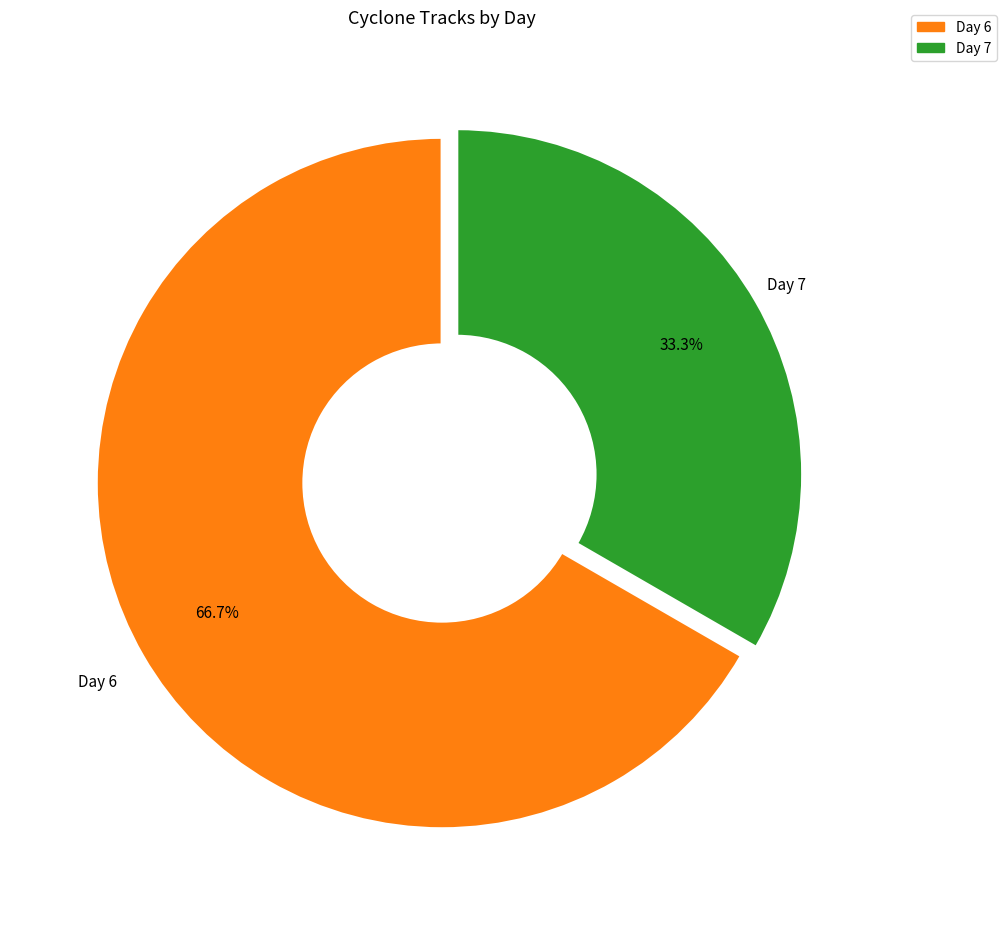

Does any single category account for the majority?

Yes